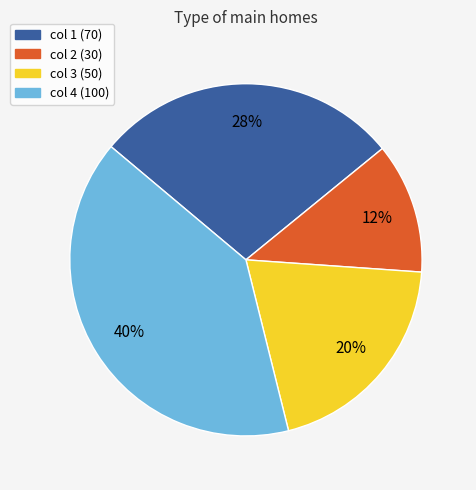

True or false: col 4 accounts for 40% of the total.

True